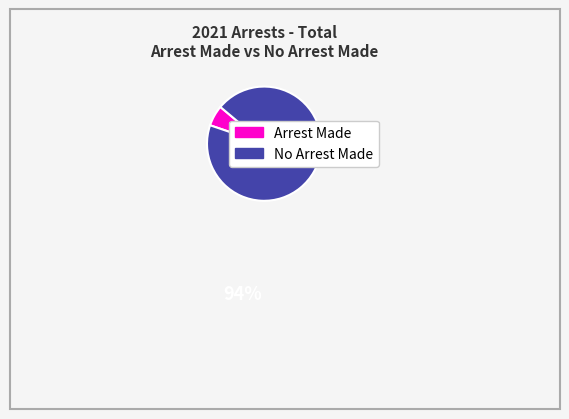

Is there a majority slice in this chart?

Yes